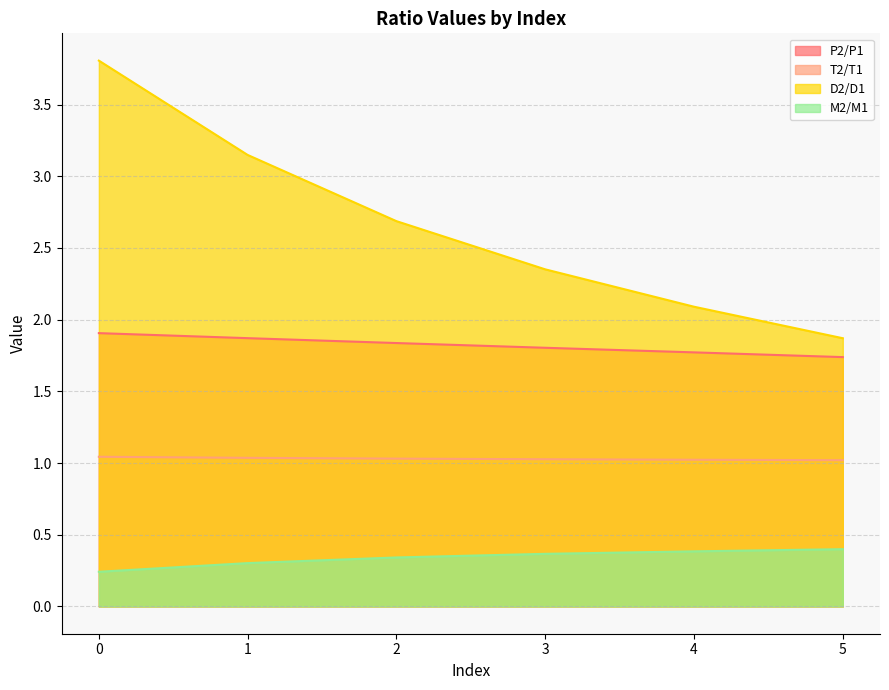

Reading left to right, extract all data points from this chart.

P2/P1: 0=1.9	1=1.9	2=1.8	3=1.8	4=1.8	5=1.7
T2/T1: 0=1.0	1=1.0	2=1.0	3=1.0	4=1.0	5=1.0
D2/D1: 0=3.8	1=3.1	2=2.7	3=2.4	4=2.1	5=1.9
M2/M1: 0=0.2	1=0.3	2=0.3	3=0.4	4=0.4	5=0.4